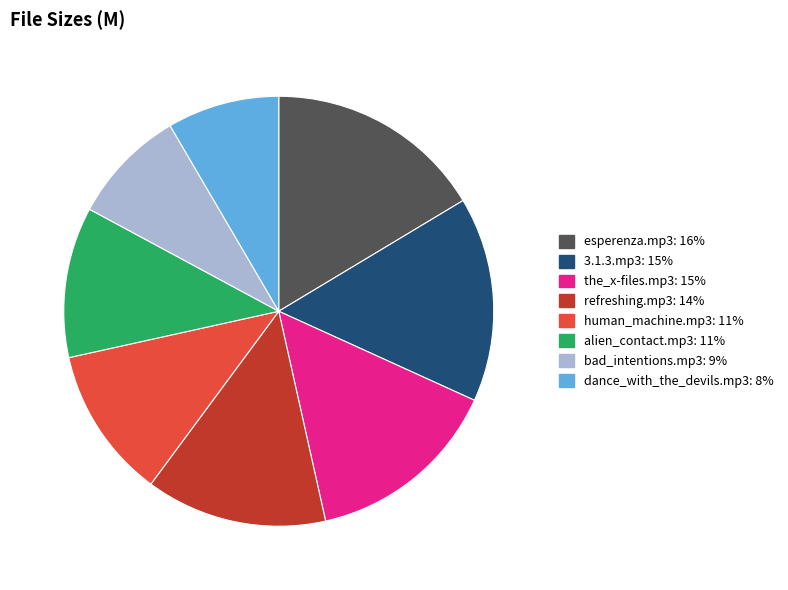

Is there a majority slice in this chart?

No